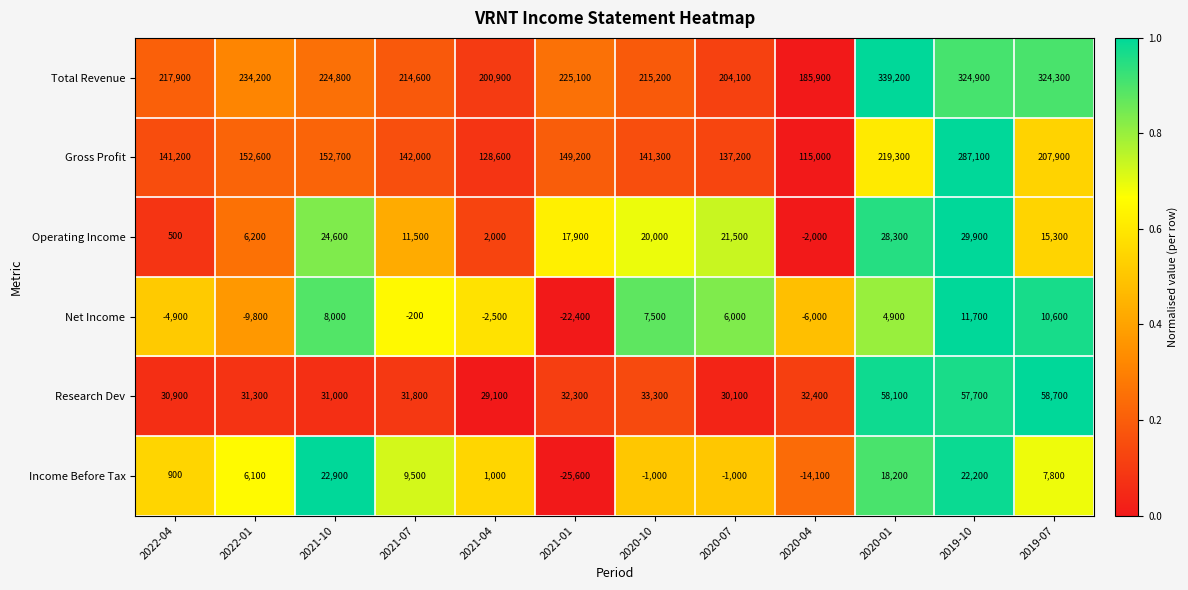

How many data points does each series have?

12